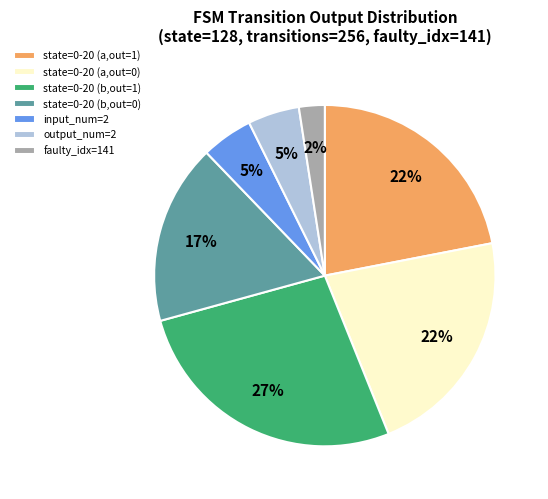

How many segments does this pie chart have?

7